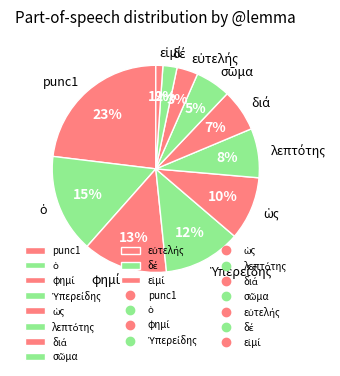

What is the largest slice in the pie chart?

punc1